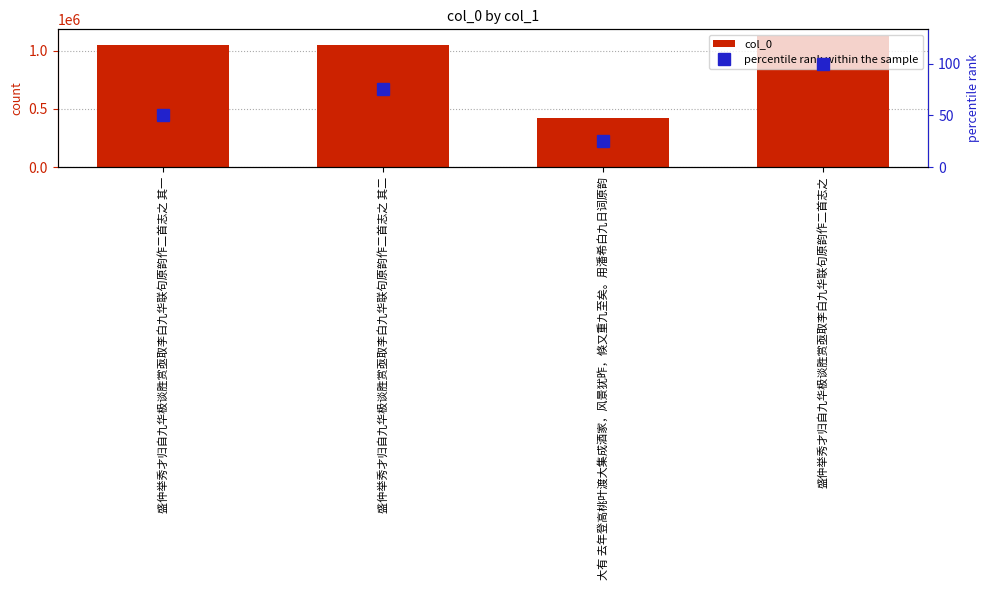

Rank the series at 盛仲举秀才归自九华极谈胜赏亟取李白九华联句原韵作二首志之 其二 from lowest to highest value.

percentile rank within the sample, col_0